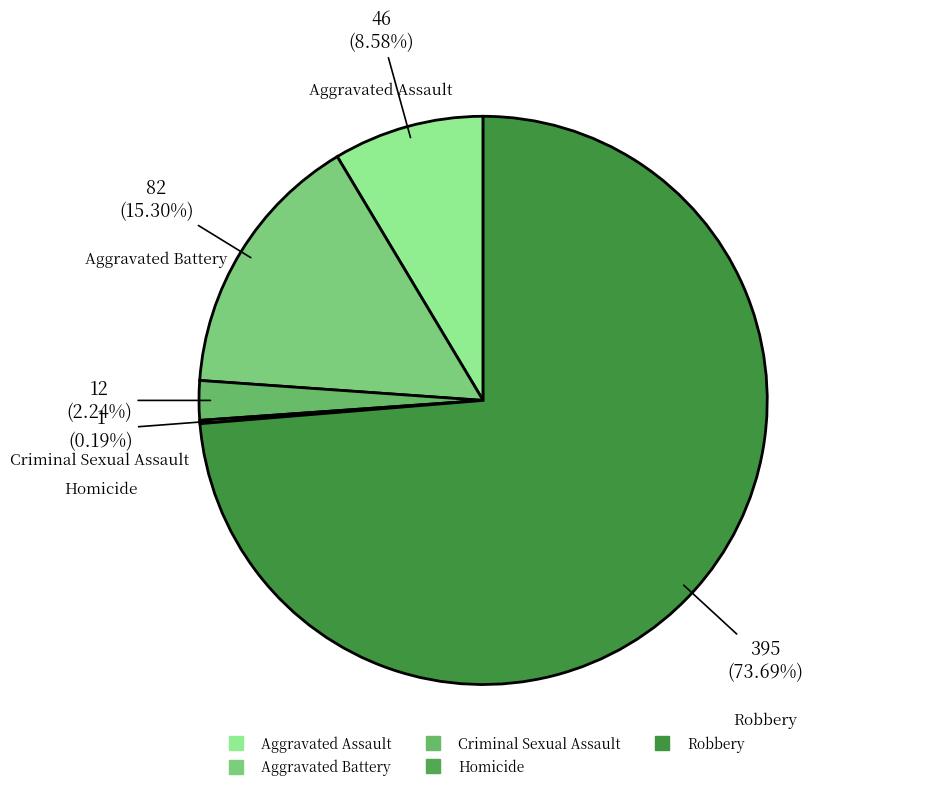

Between Aggravated Assault and Aggravated Battery, which is larger?

Aggravated Battery